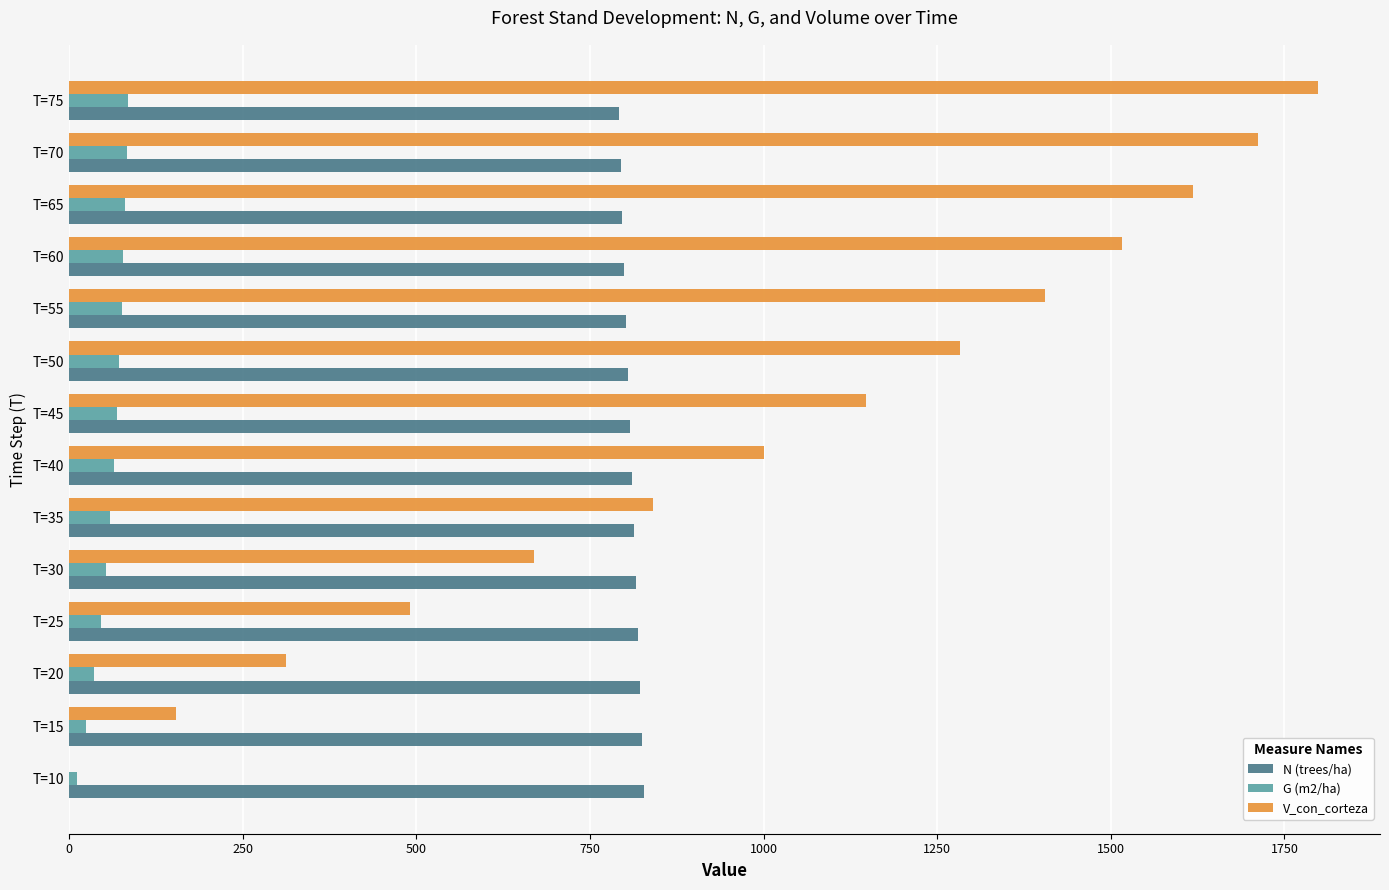

Is the value of V_con_corteza at T=55 greater than the value of N (trees/ha) at T=25?

Yes